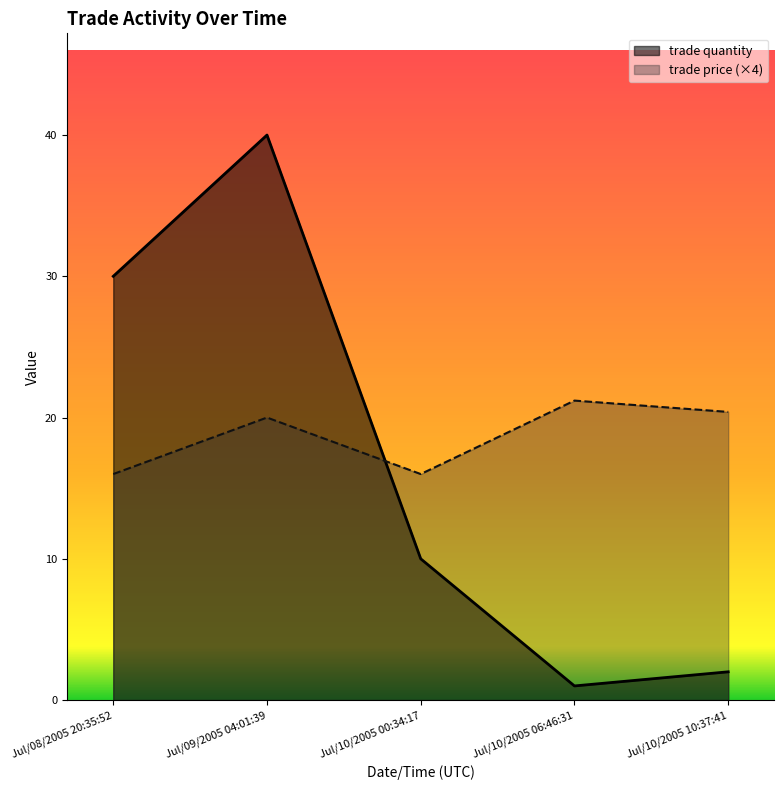

Rank the series by their average value, from lowest to highest.

trade quantity, trade price (×4)